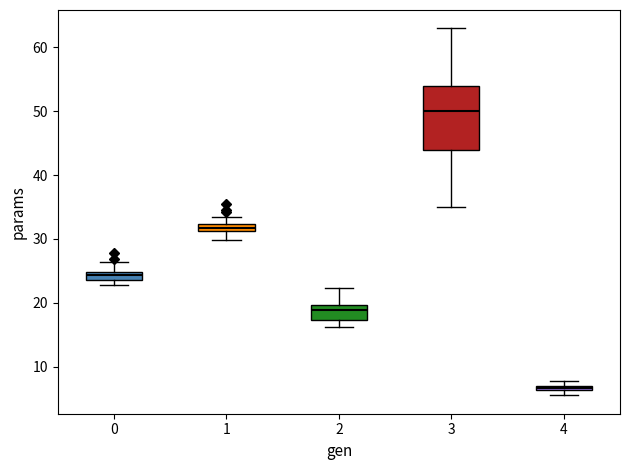

Which box's median line is the lowest?

4